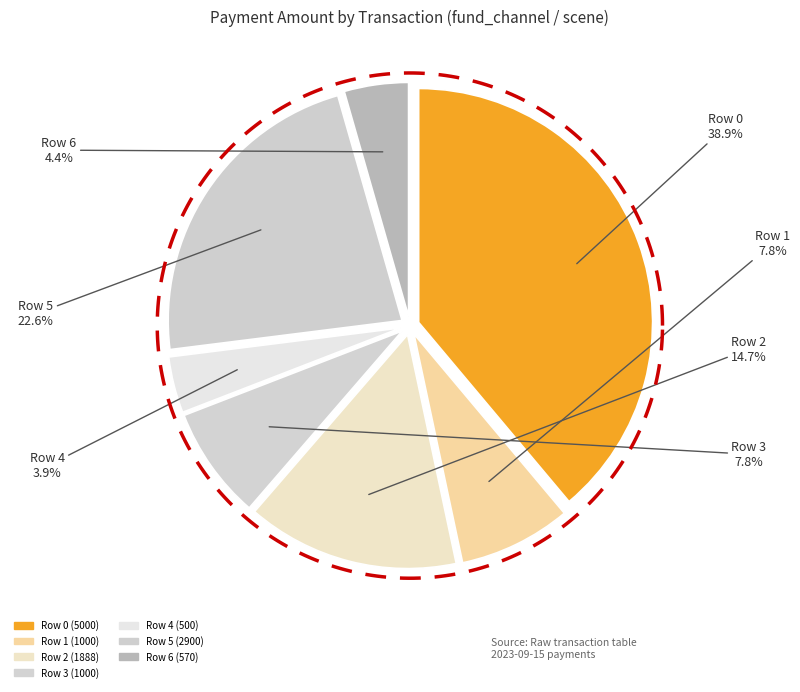

To the nearest percent, what percentage of the pie is Row 5 (2900)?

23%